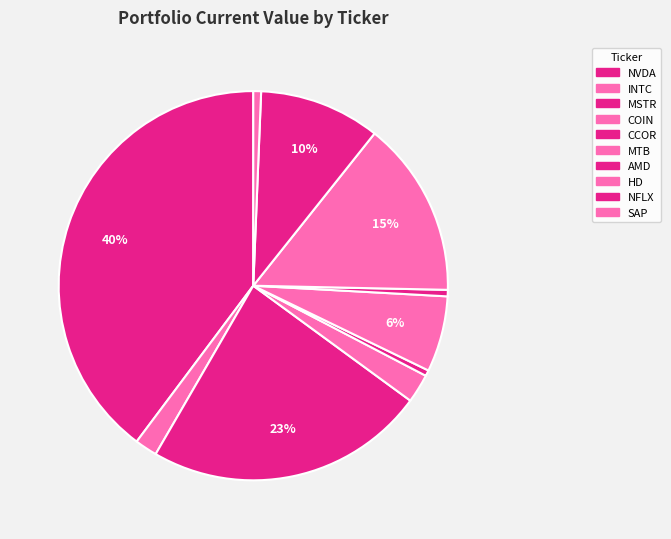

How many slices are in this pie chart?

10